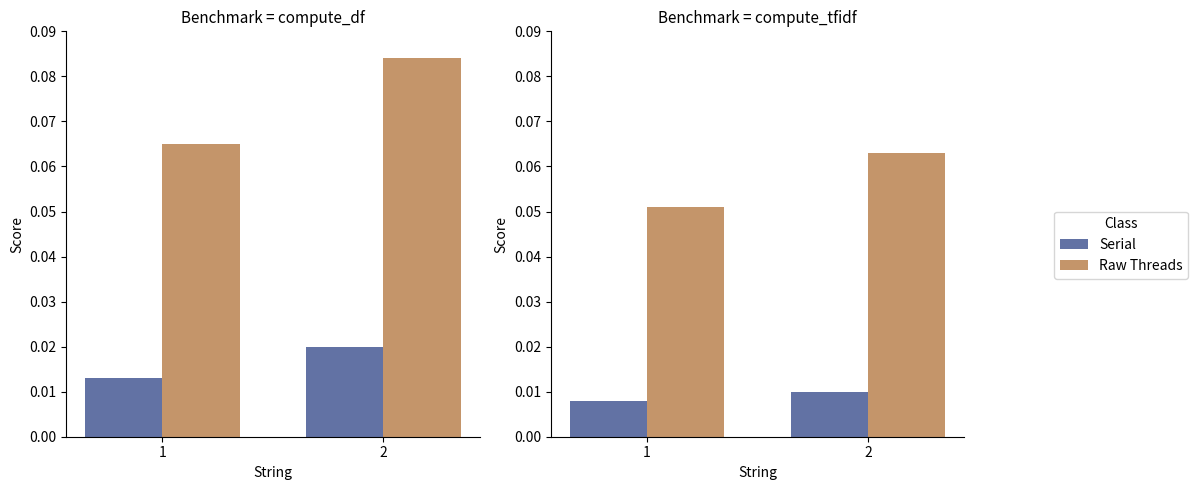

Reading right to left, transcribe all the data shown in this chart.

Serial: 2=0.0	1=0.0
Raw Threads: 2=0.1	1=0.1